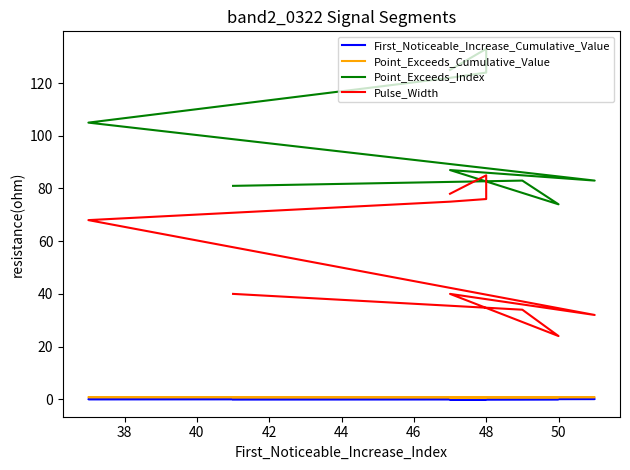

Rank the series by their maximum value, from lowest to highest.

First_Noticeable_Increase_Cumulative_Value, Point_Exceeds_Cumulative_Value, Pulse_Width, Point_Exceeds_Index